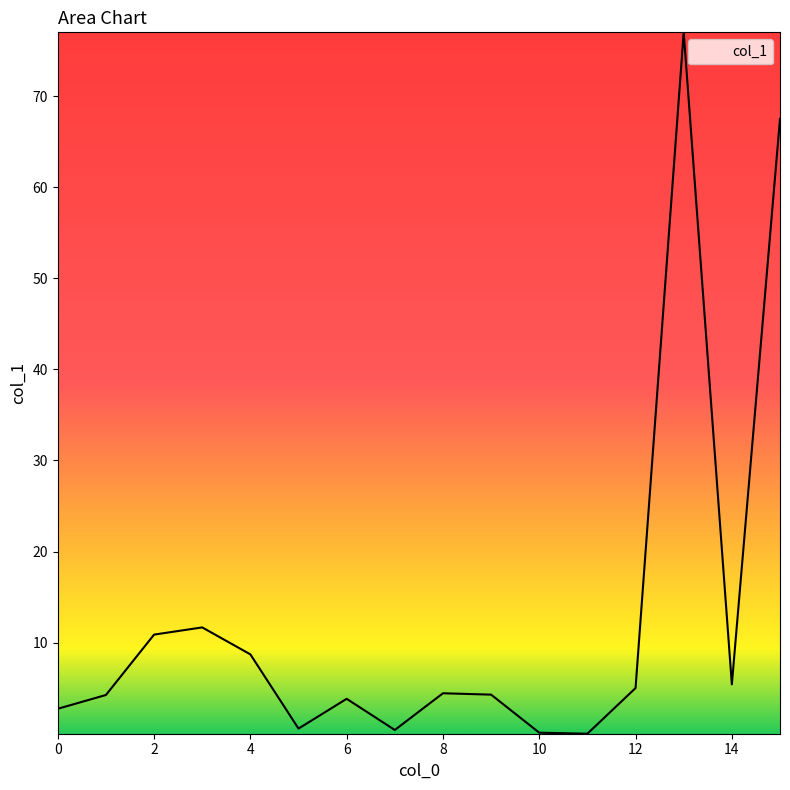

Count the number of categories in the chart.

16